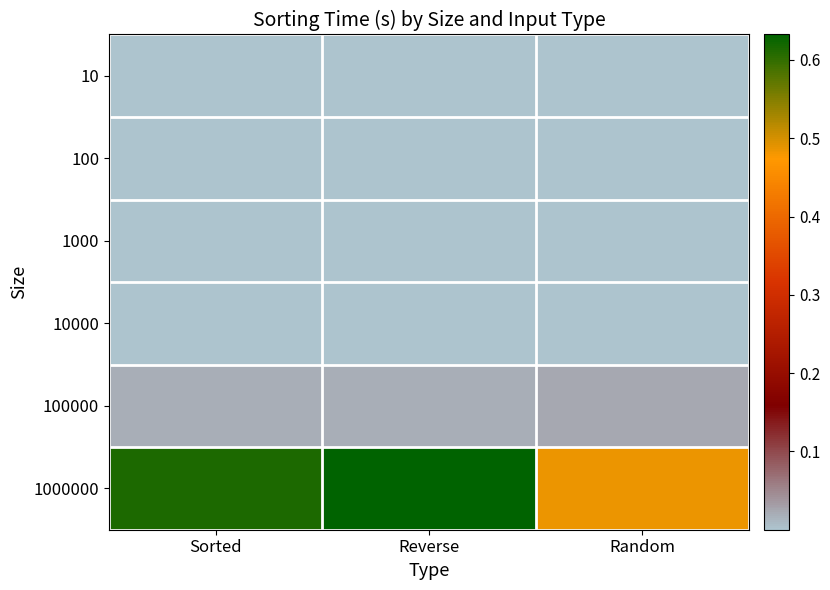

Reading left to right, list all the values displayed in this chart.

10: Sorted=0.0	Reverse=0.0	Random=0.0
100: Sorted=0.0	Reverse=0.0	Random=0.0
1000: Sorted=0.0	Reverse=0.0	Random=0.0
10000: Sorted=0.0	Reverse=0.0	Random=0.0
100000: Sorted=0.0	Reverse=0.0	Random=0.0
1000000: Sorted=0.6	Reverse=0.6	Random=0.5